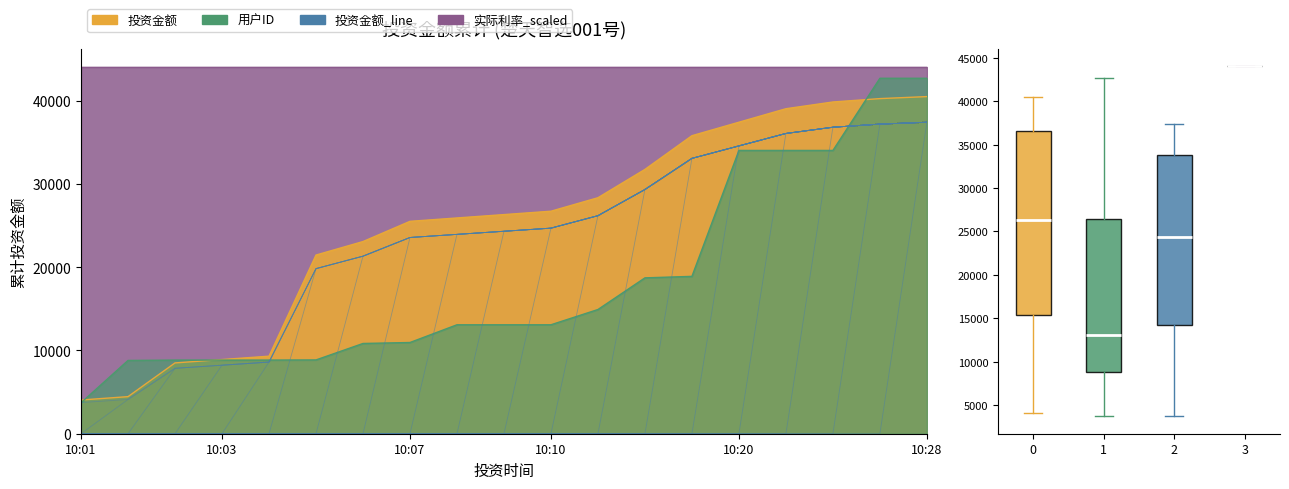

What position from the left is 7?

8